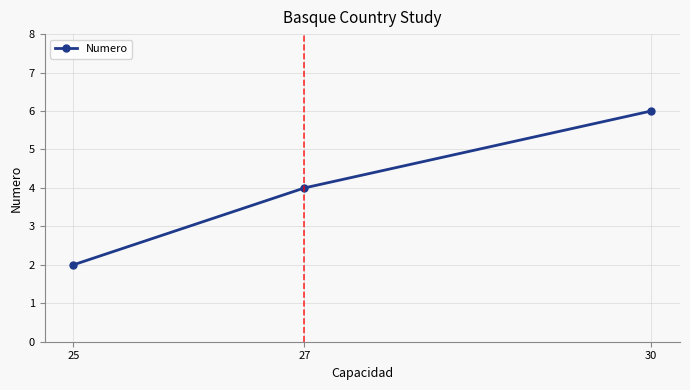

Rank the categories by value from lowest to highest.

25, 27, 30